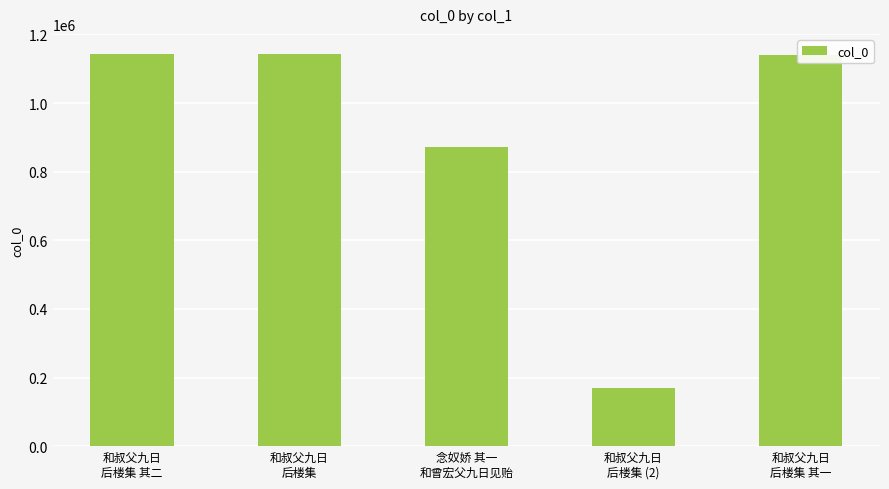

What is the average value?

894327